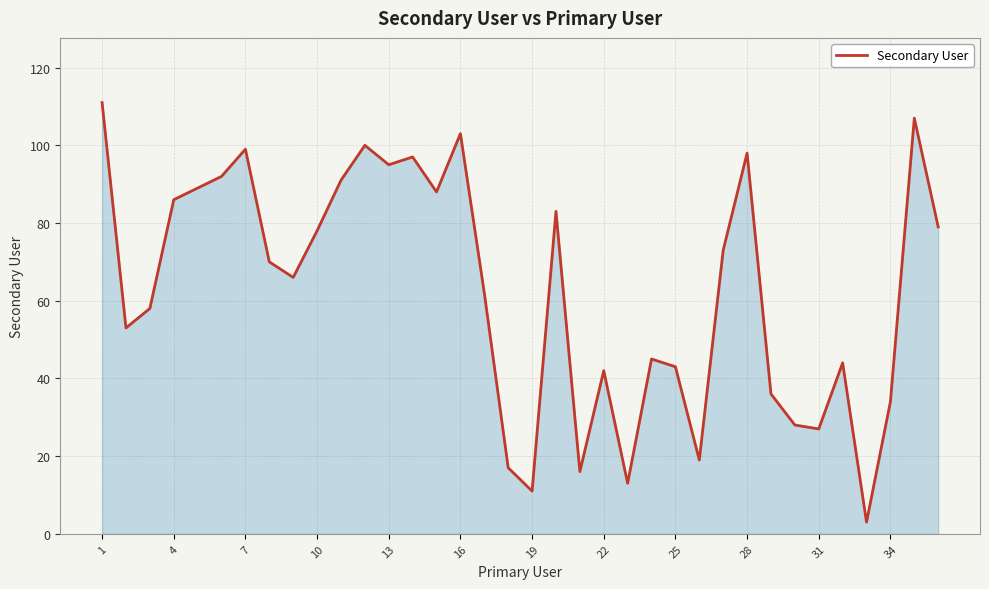

What is the smallest value displayed?

3